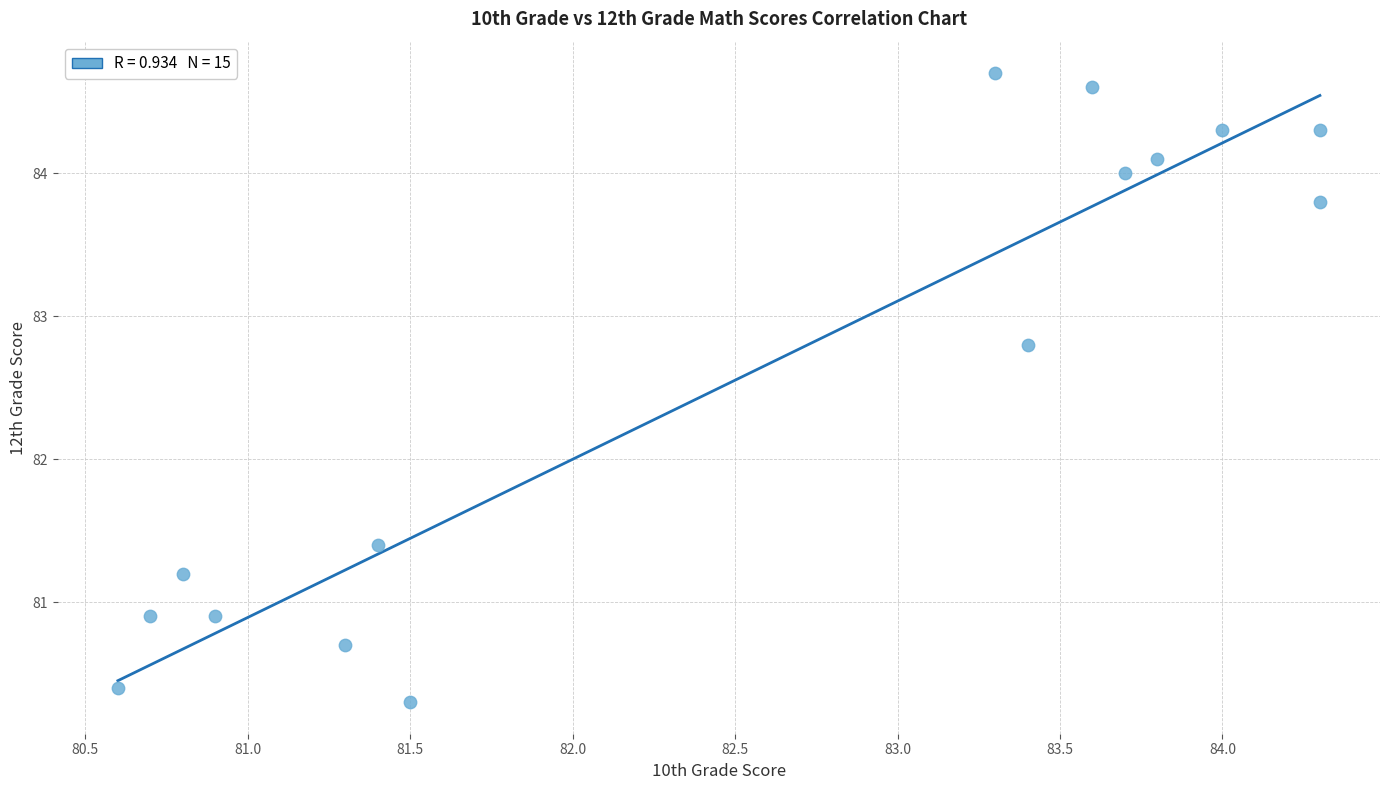

What is the range of X values (max minus min)?

3.7